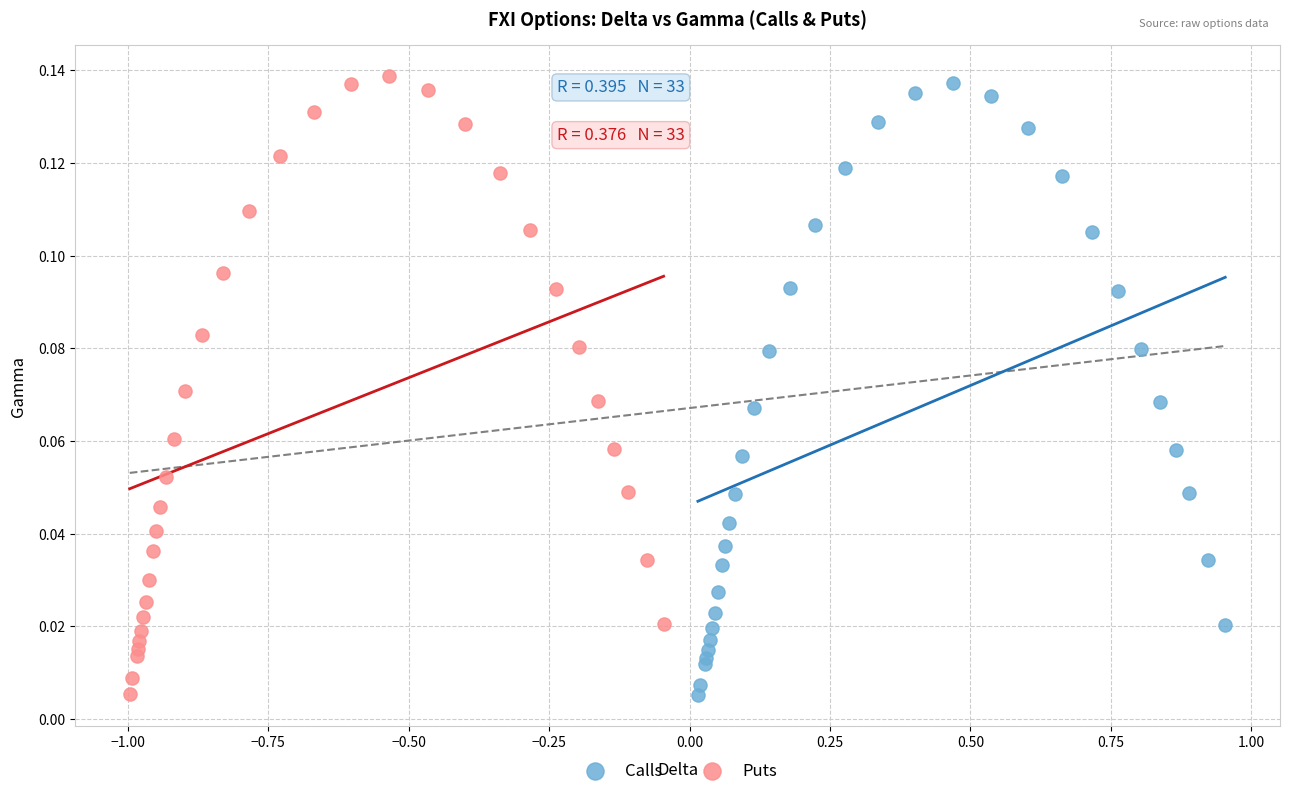

Which series has the widest spread of Y values?

Puts